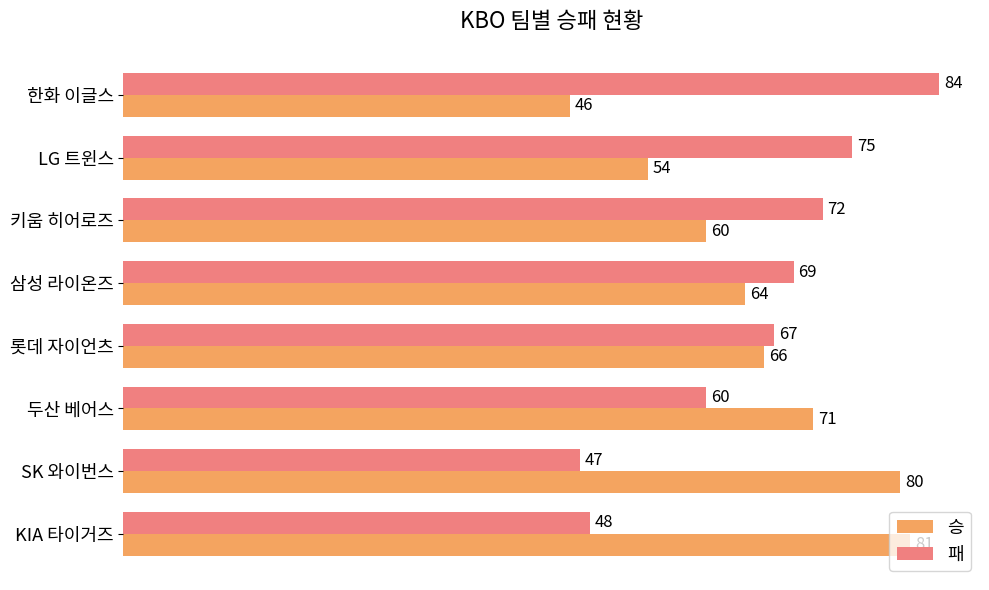

At how many categories does at least one series exceed 49?

8